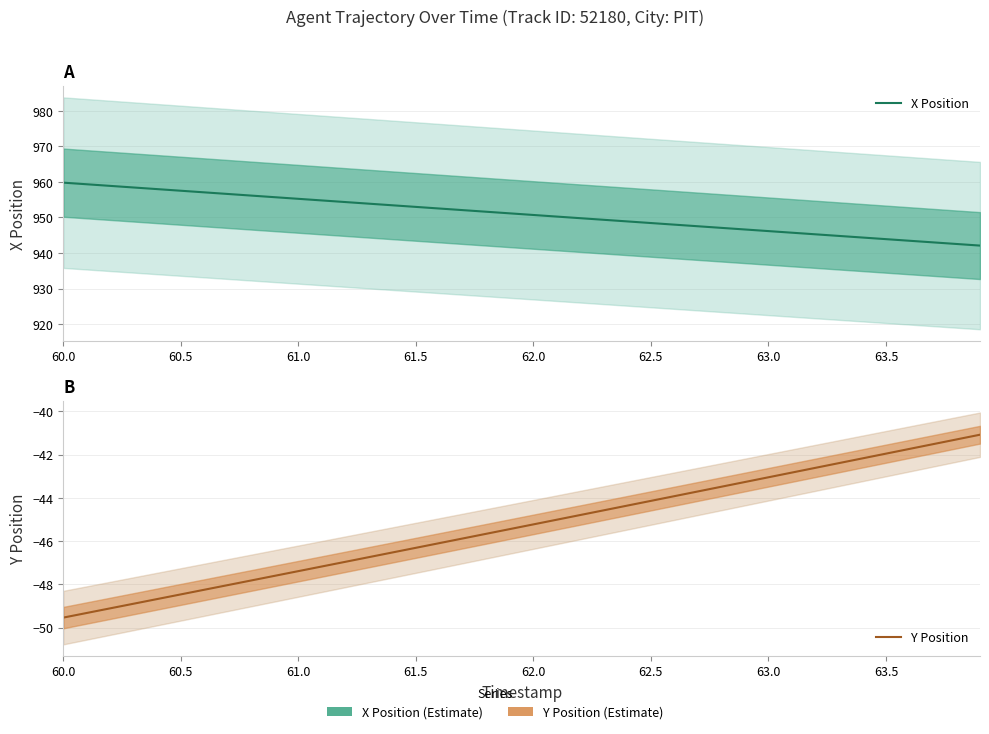

Reading left to right, list all the values displayed in this chart.

X Position: 959.8	959.3	958.9	958.4	958.0	957.5	957.1	956.6	956.2	955.7	955.2	954.8	954.3	953.9	953.4	953.0	952.5	952.1	951.6	951.2	950.7	950.2	949.8	949.3	948.9	948.4	948.0	947.5	947.1	946.6	946.2	945.7	945.3	944.8	944.4	943.9	943.4	943.0	942.5	942.1
Y Position: -49.5	-49.3	-49.1	-48.9	-48.7	-48.5	-48.2	-48.0	-47.8	-47.6	-47.4	-47.2	-47.0	-46.7	-46.5	-46.3	-46.1	-45.9	-45.7	-45.4	-45.2	-45.0	-44.8	-44.6	-44.4	-44.1	-43.9	-43.7	-43.5	-43.3	-43.0	-42.8	-42.6	-42.4	-42.2	-41.9	-41.7	-41.5	-41.3	-41.1